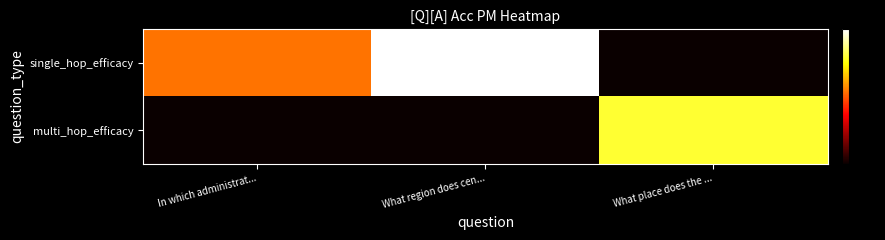

Count the number of categories in the chart.

3